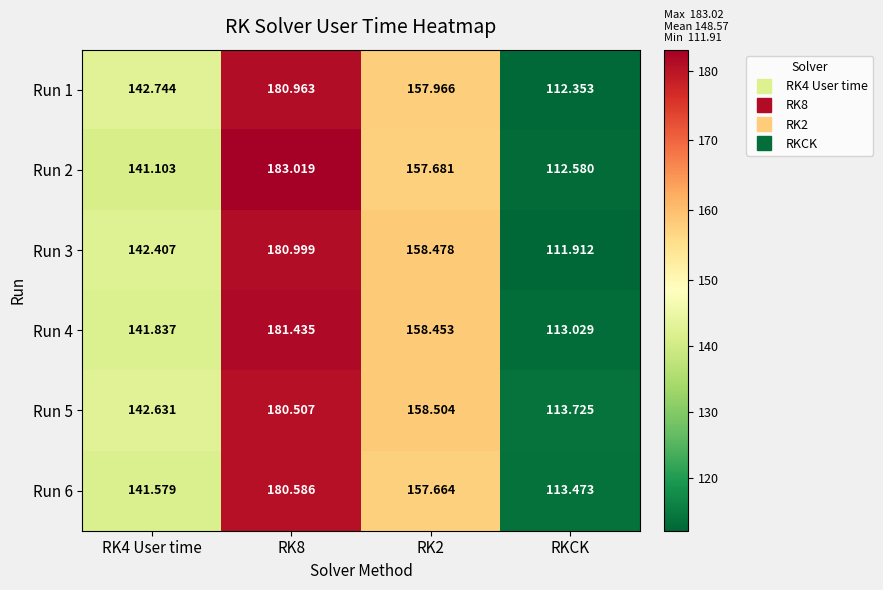

Is the value of Run 6 at RK2 greater than the value of Run 1 at RKCK?

Yes